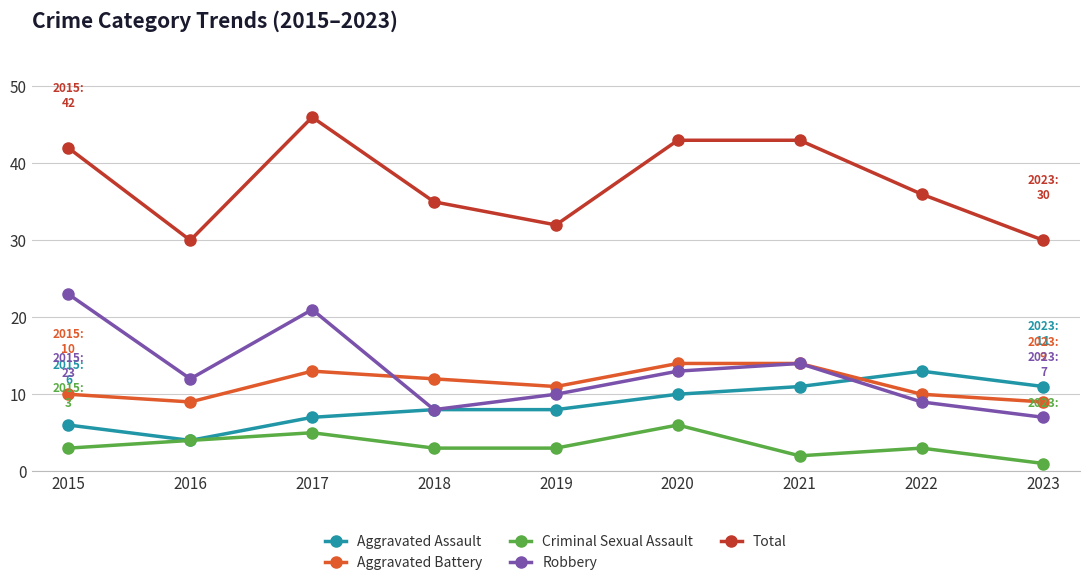

True or false: Criminal Sexual Assault has more than 2 interior local peaks.

True